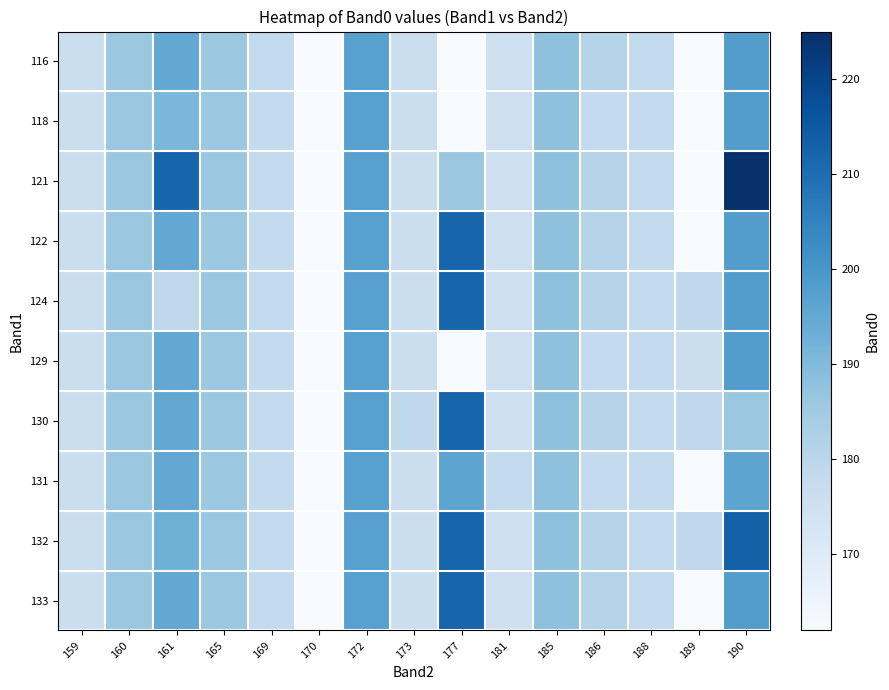

What is the spread (max minus min) of values at 189?

17